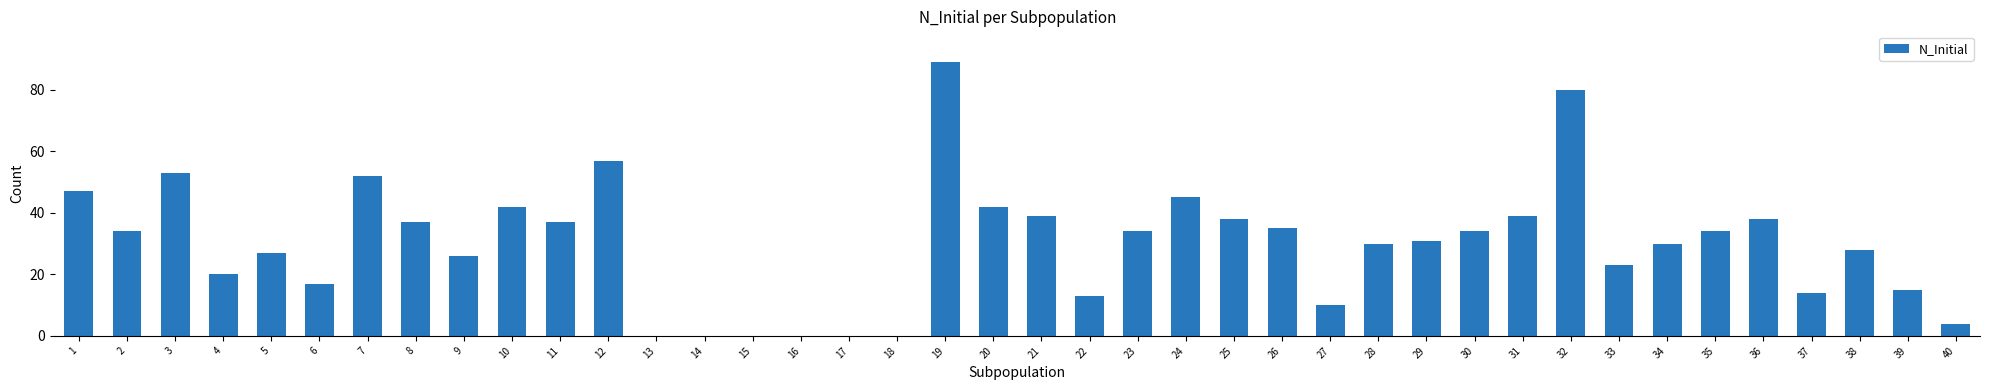

What is the maximum value shown in the chart?

89